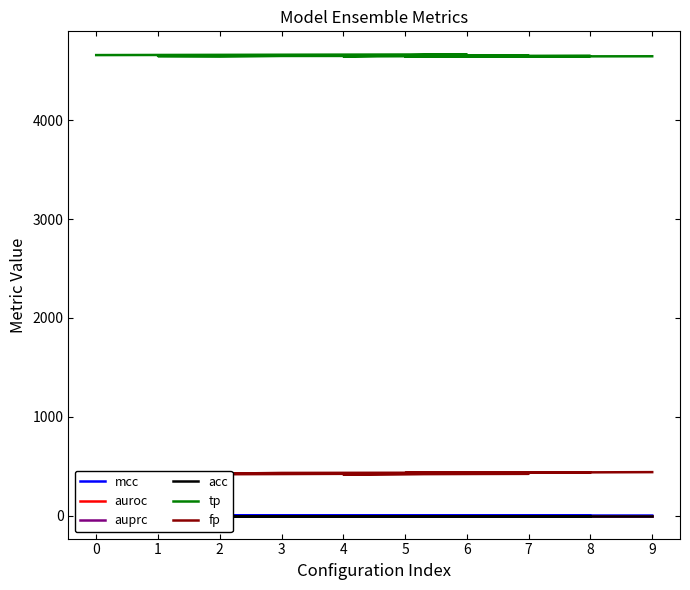

What is the highest value of the auroc series?

1.0